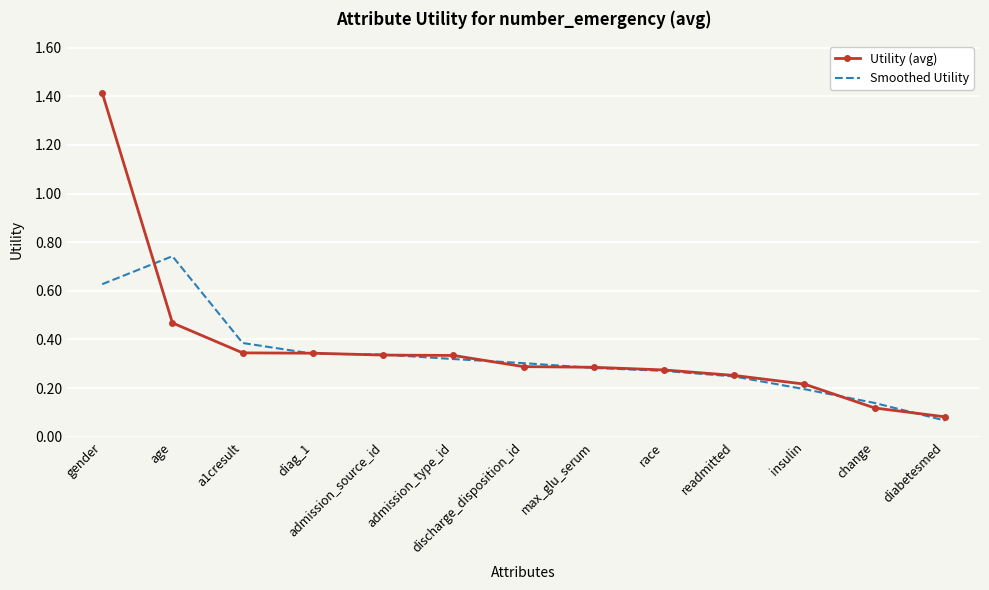

The Smoothed Utility series shows 0.6 at a1cresult. True or false?

False